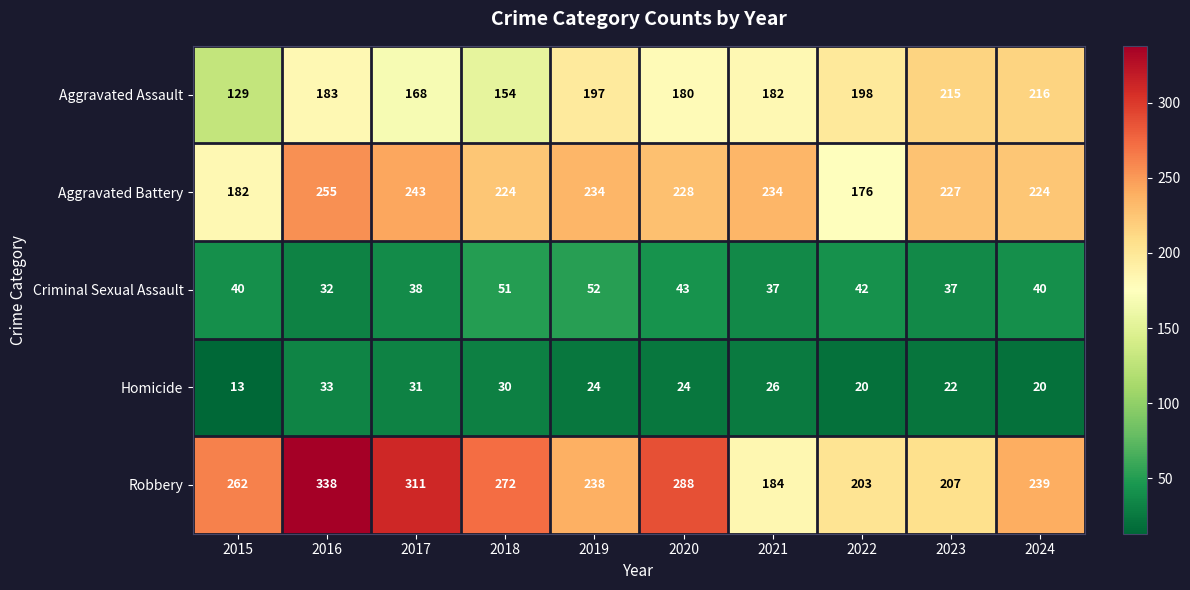

Which series has the largest total across all categories?

Robbery